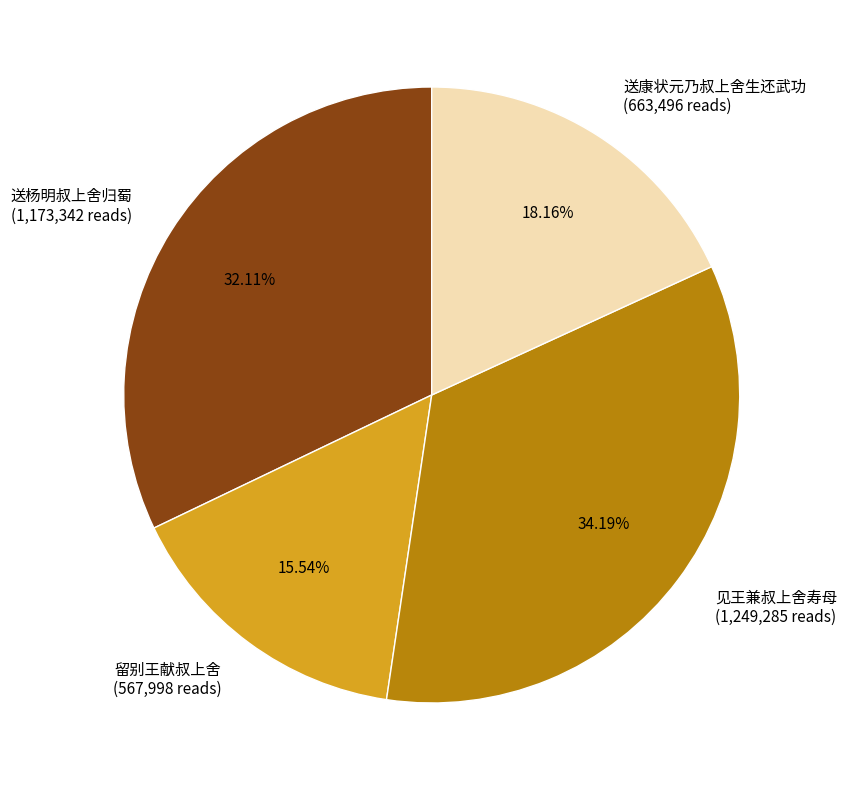

To the nearest percent, what is the average slice percentage?

25%